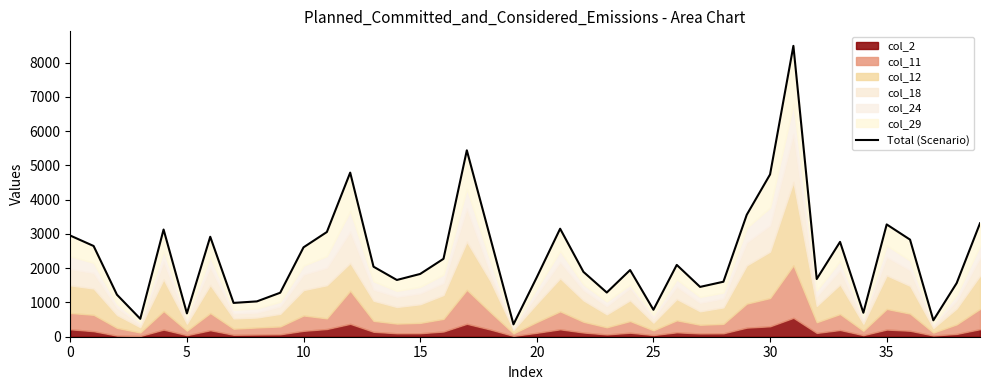

What is the value of the 27th point from the left?

2096